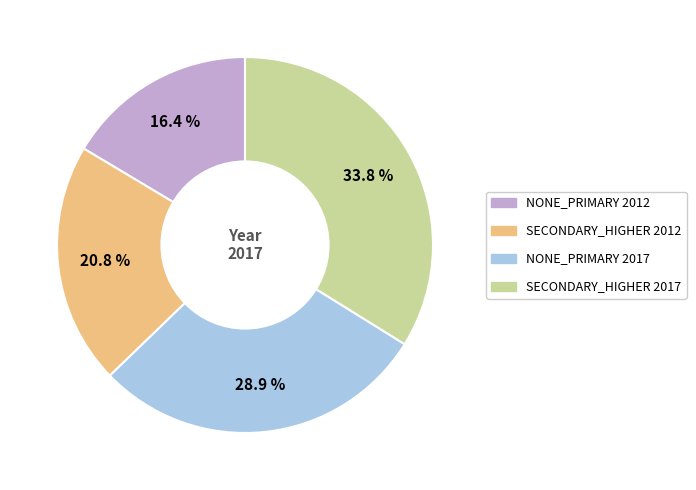

Is there a majority slice in this chart?

No